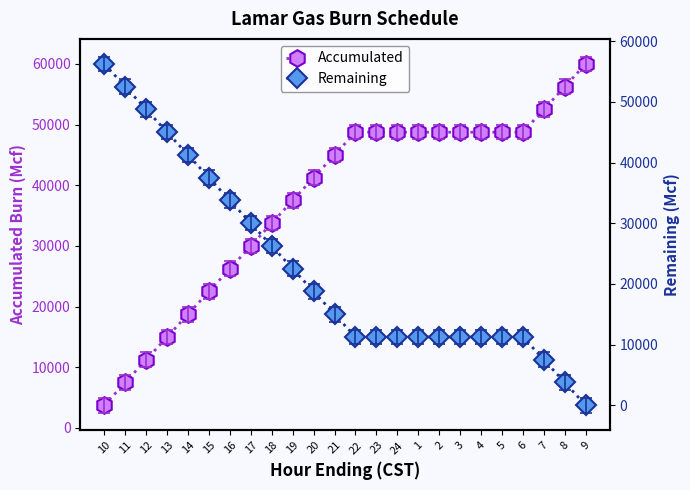

Reading left to right, extract all data points from this chart.

Accumulated: 3750	7500	11250	15000	18750	22500	26250	30000	33750	37500	41250	45000	48750	48750	48750	48750	48750	48750	48750	48750	48750	52500	56250	60000
Remaining: 56250	52500	48750	45000	41250	37500	33750	30000	26250	22500	18750	15000	11250	11250	11250	11250	11250	11250	11250	11250	11250	7500	3750	0